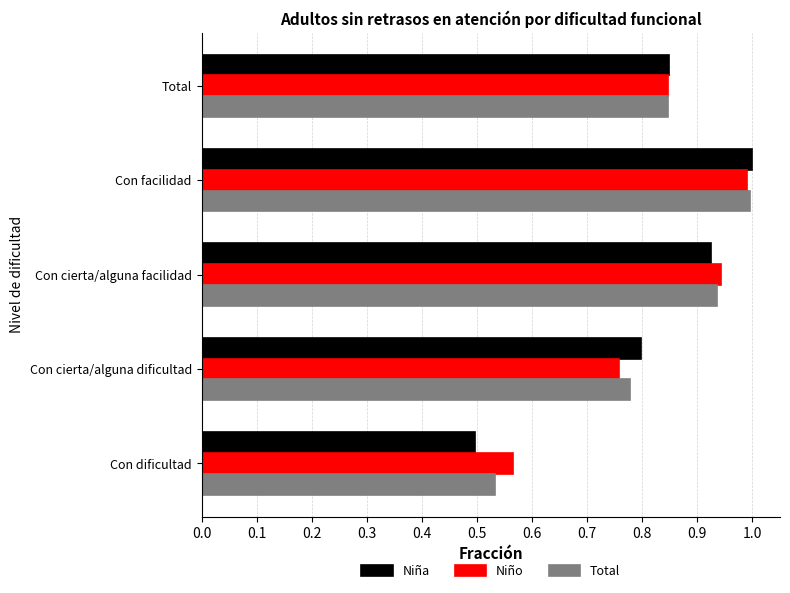

Which category has the highest value across all series?

Con facilidad